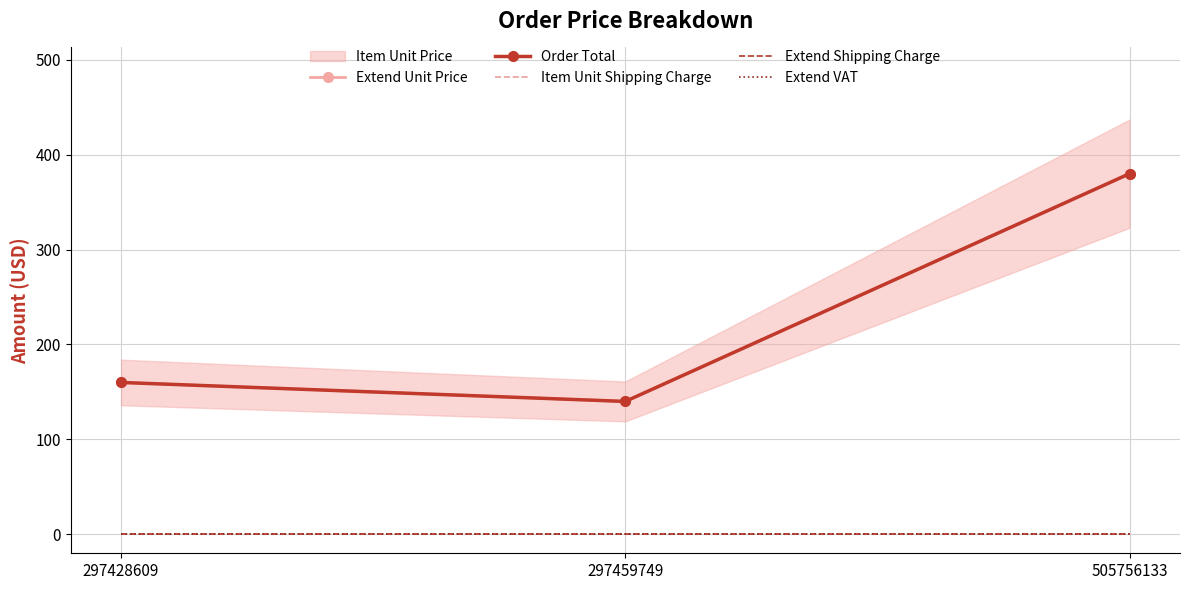

What is the highest value of the Extend Unit Price series?

380.0